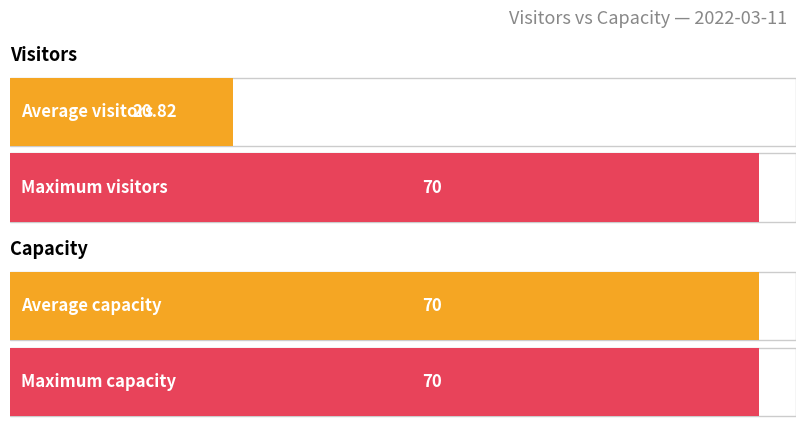

What is the average value of the capacity series?

70